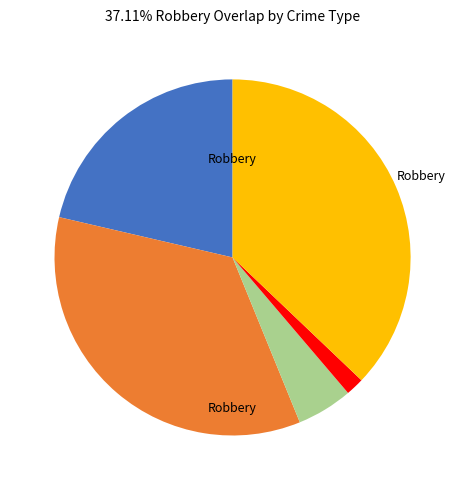

Is there a majority slice in this chart?

No